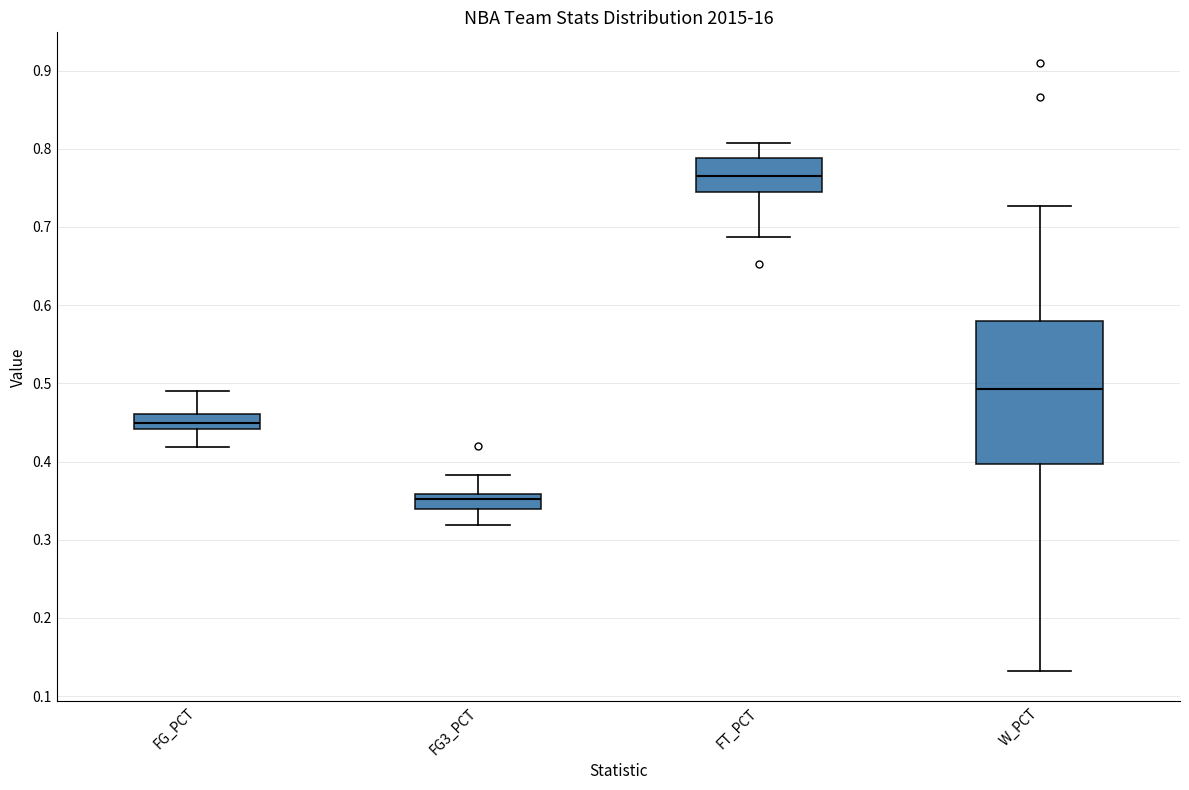

Comparing the boxes themselves (not the whiskers), which one is the tallest?

W_PCT